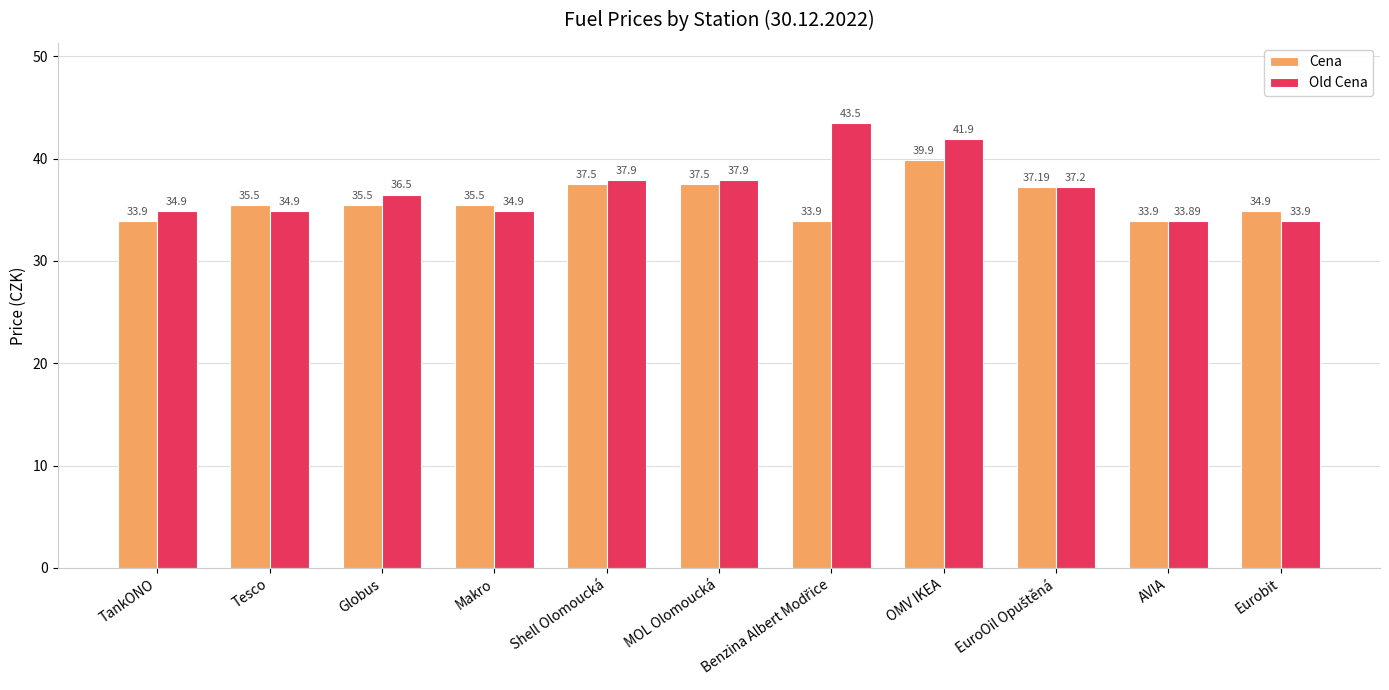

List the series in order of their overall mean, lowest first.

Cena, Old Cena